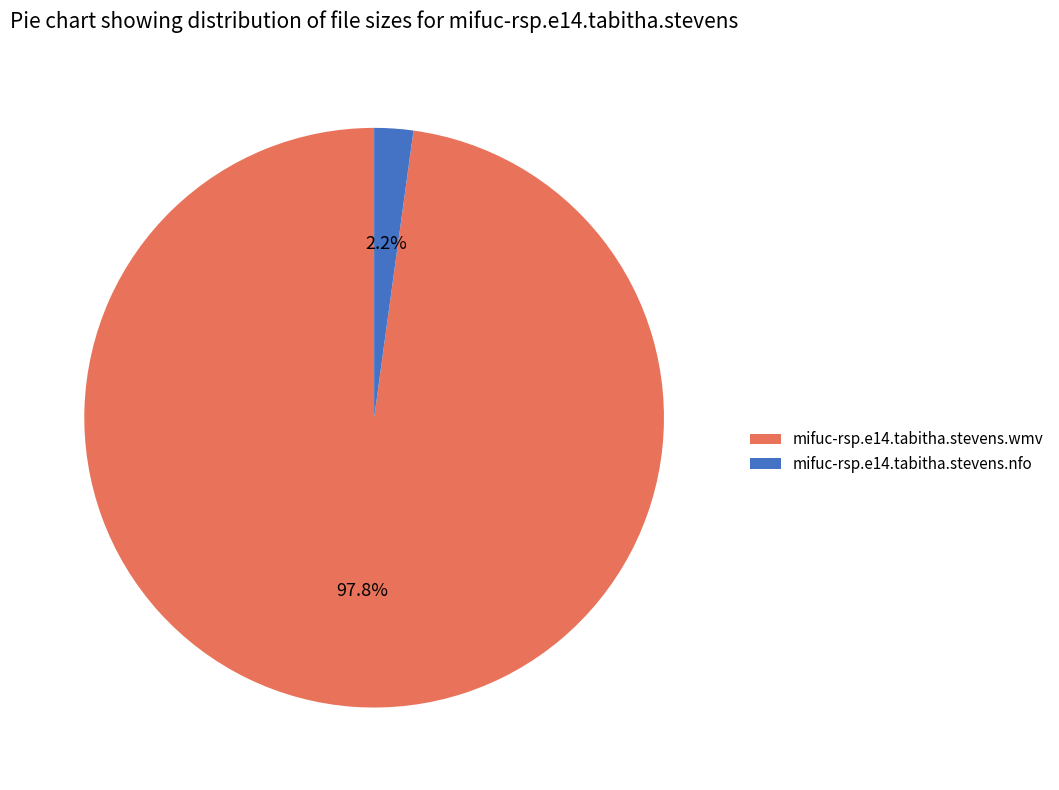

Which category has the smallest portion of the pie?

mifuc-rsp.e14.tabitha.stevens.nfo